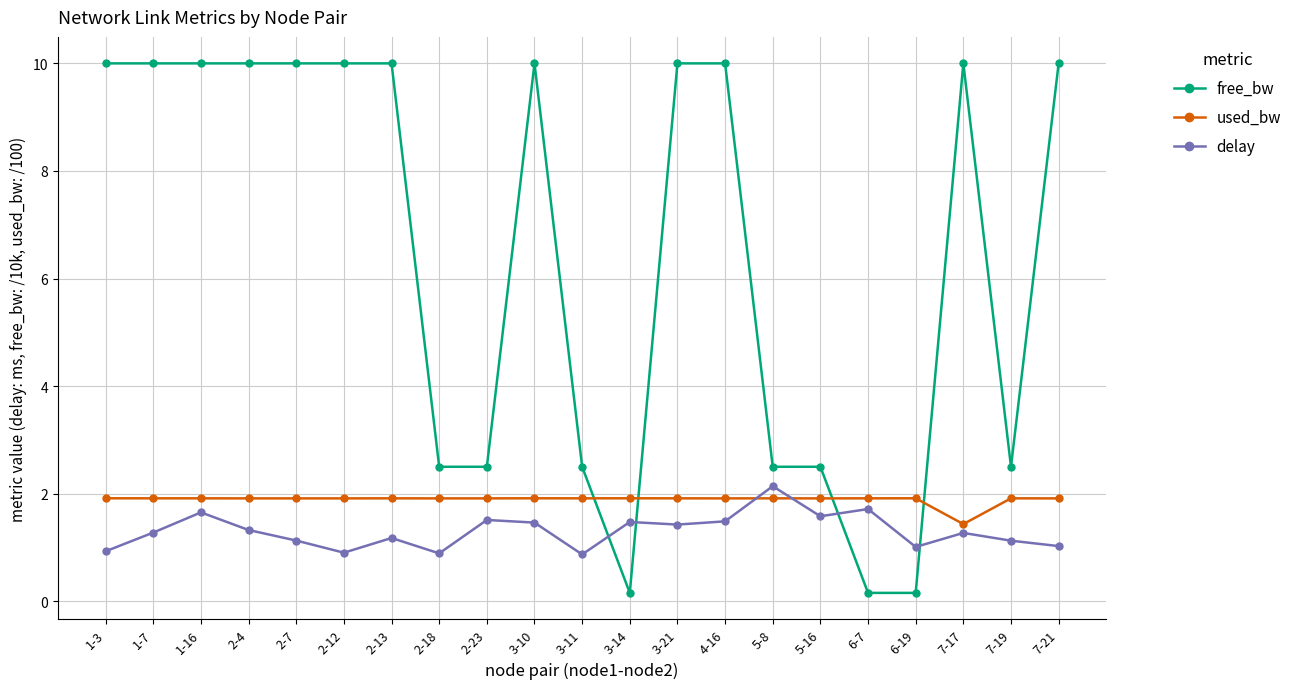

Between 2-12 and 3-21, which series saw the biggest shift?

delay